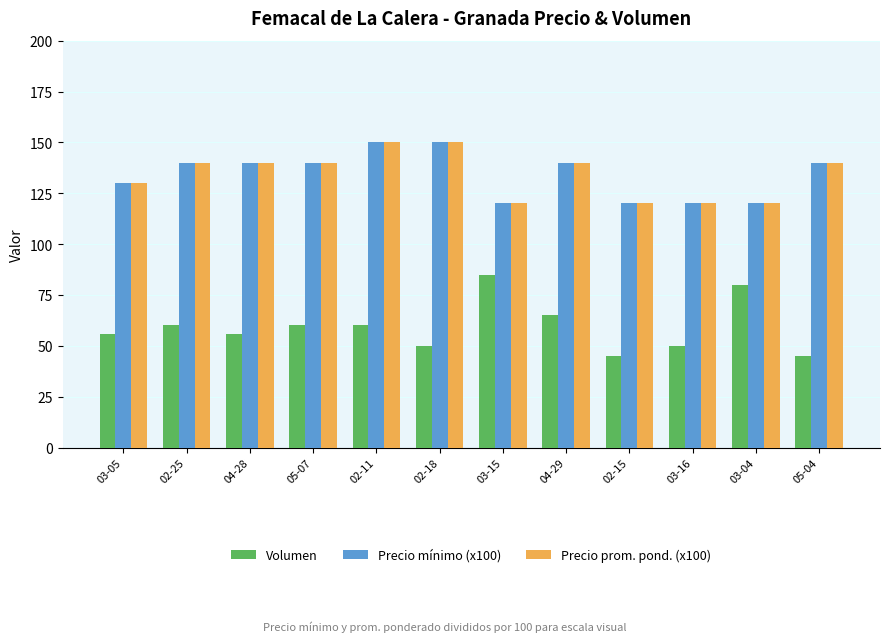

Is the value of Volumen at 03-05 greater than the value of Precio mínimo (x100) at 04-28?

No